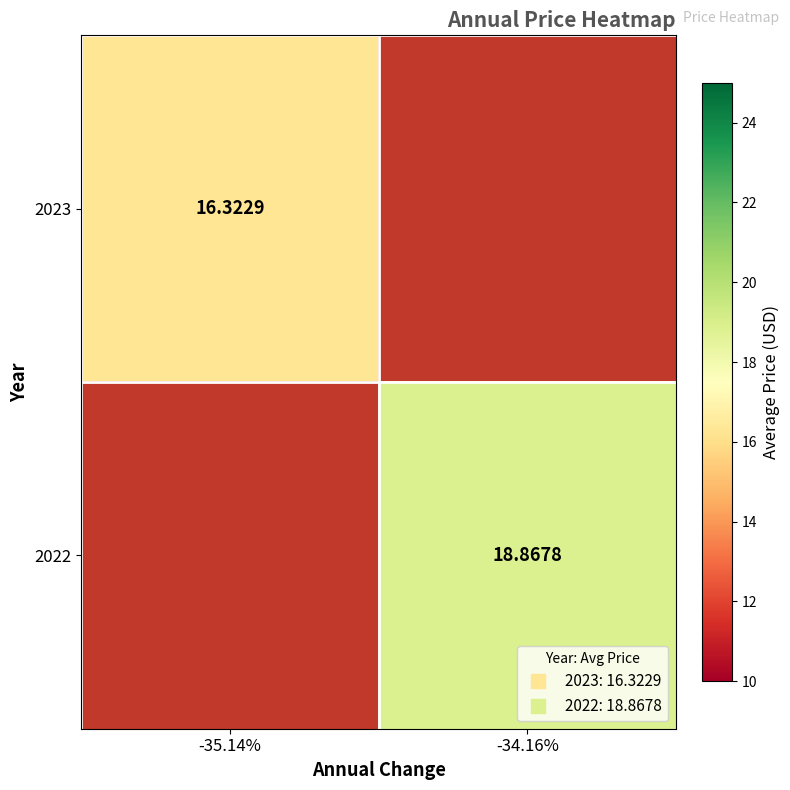

What is the approximate value of 2023 at -35.14%?

16.3